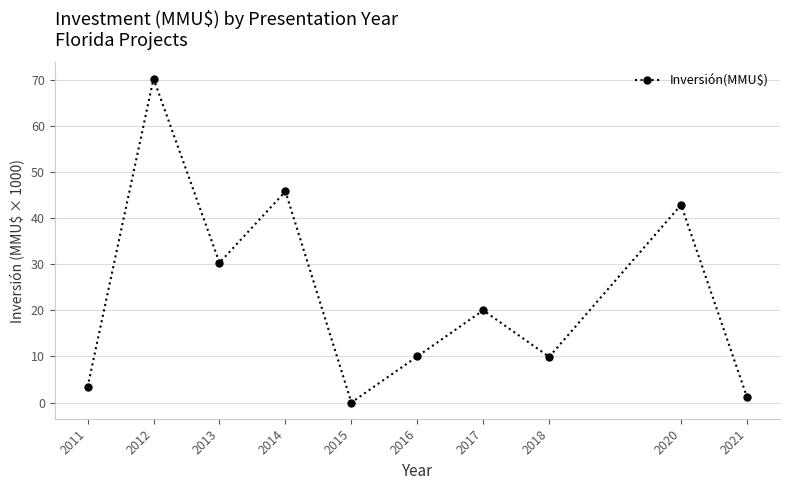

The chart shows a value of 28.7 at 2014. True or false?

False